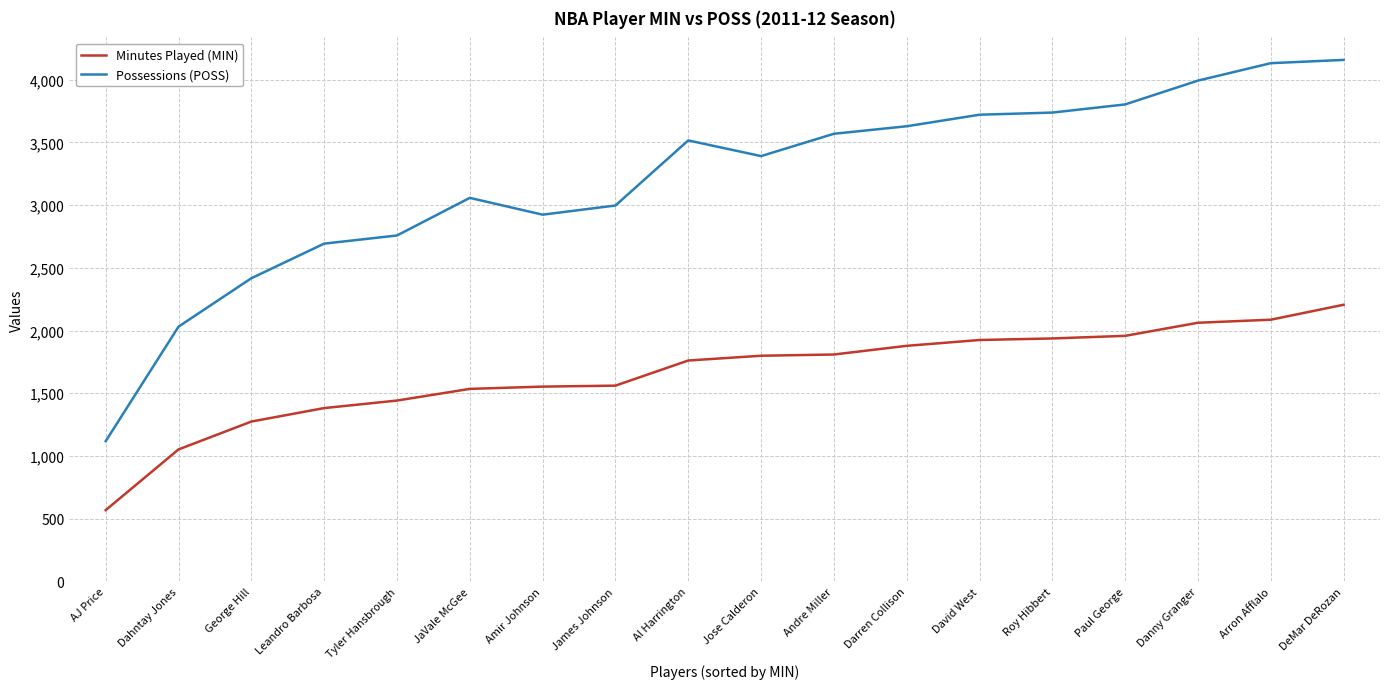

What is the approximate value of Minutes Played (MIN) at Al Harrington?

1761.0